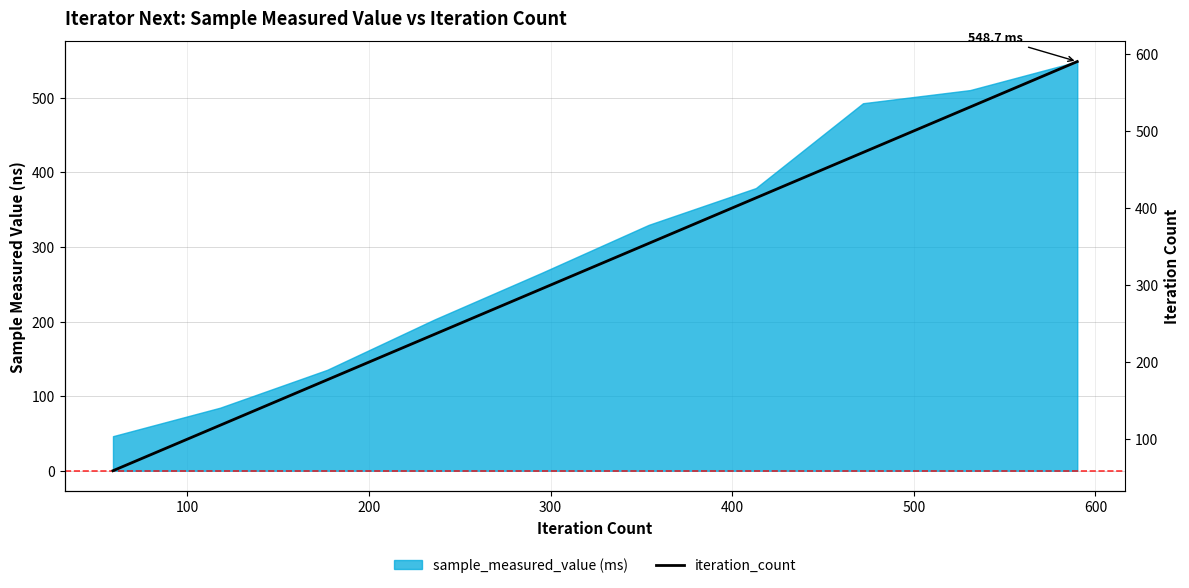

What is the sum of all values?

3245